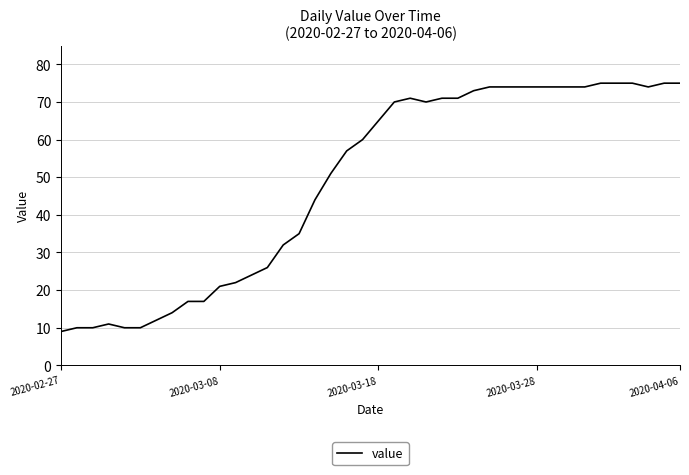

What is the maximum value shown in the chart?

75